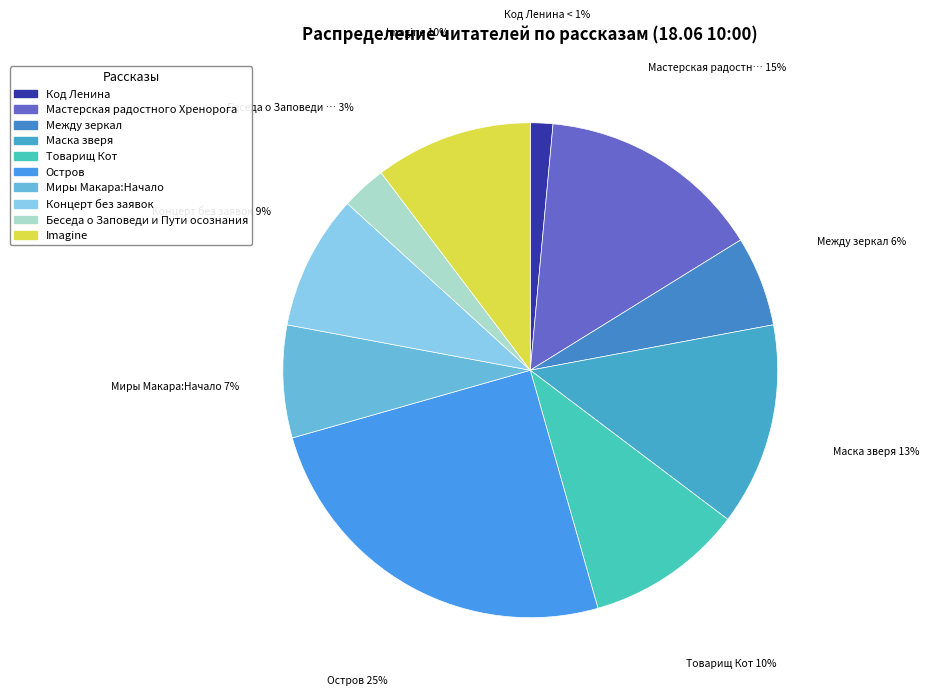

Which category has the smallest portion of the pie?

Код Ленина